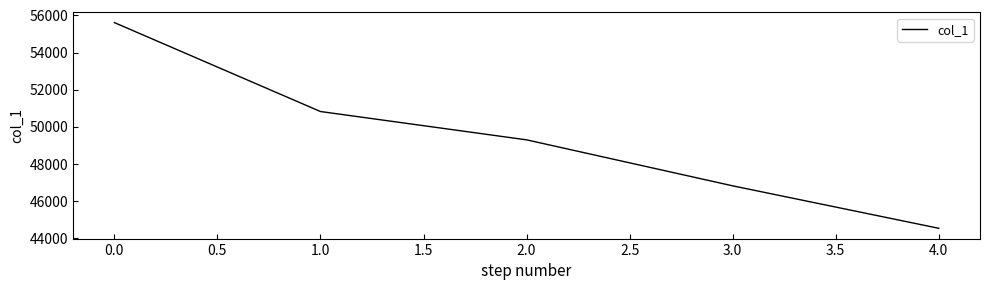

Reading right to left, list all the values displayed in this chart.

44545	46830	49305	50829	55615